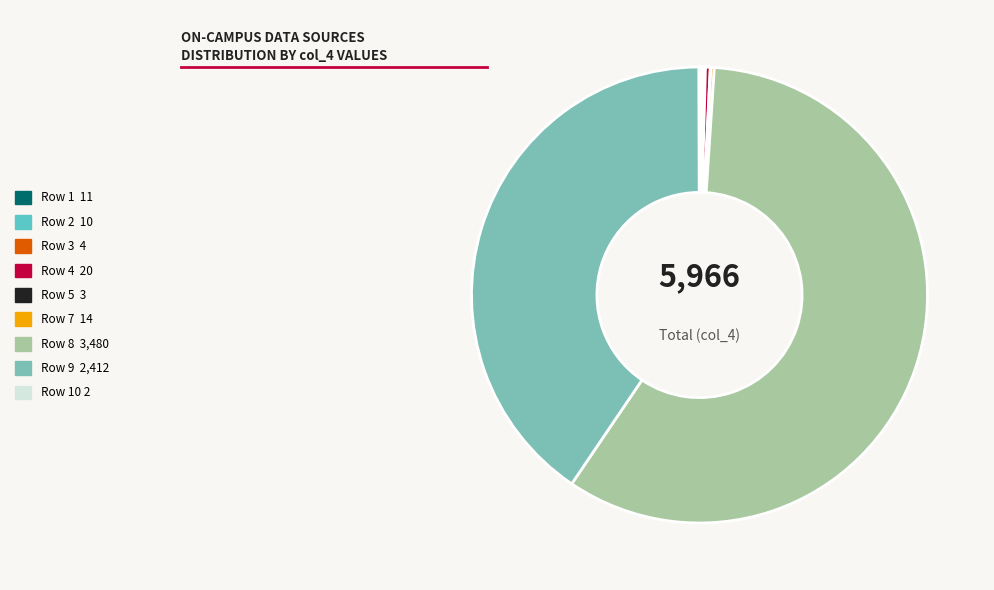

To the nearest percent, what is the difference between the largest and smallest slice percentages?

58%